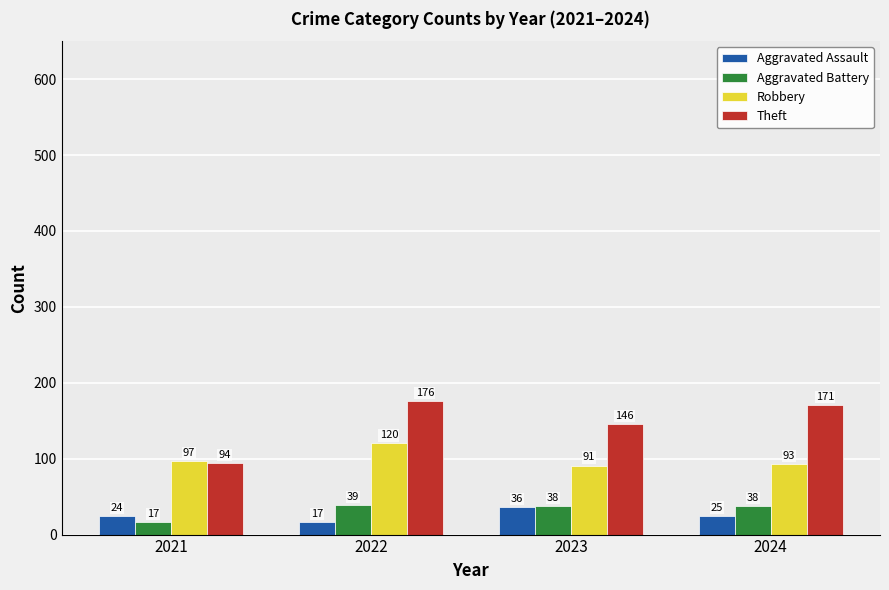

Which label corresponds to the largest value in the chart?

2022